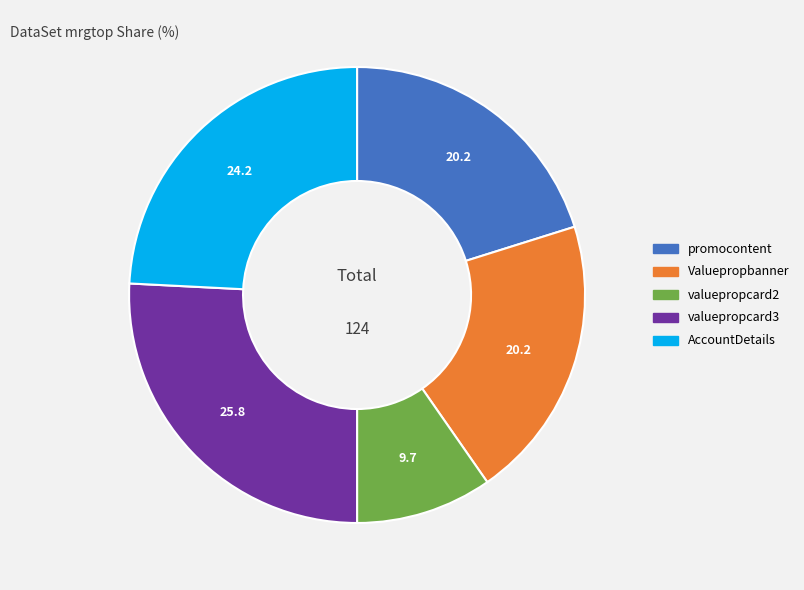

Combined, do promocontent and valuepropcard2 account for over 50%?

No